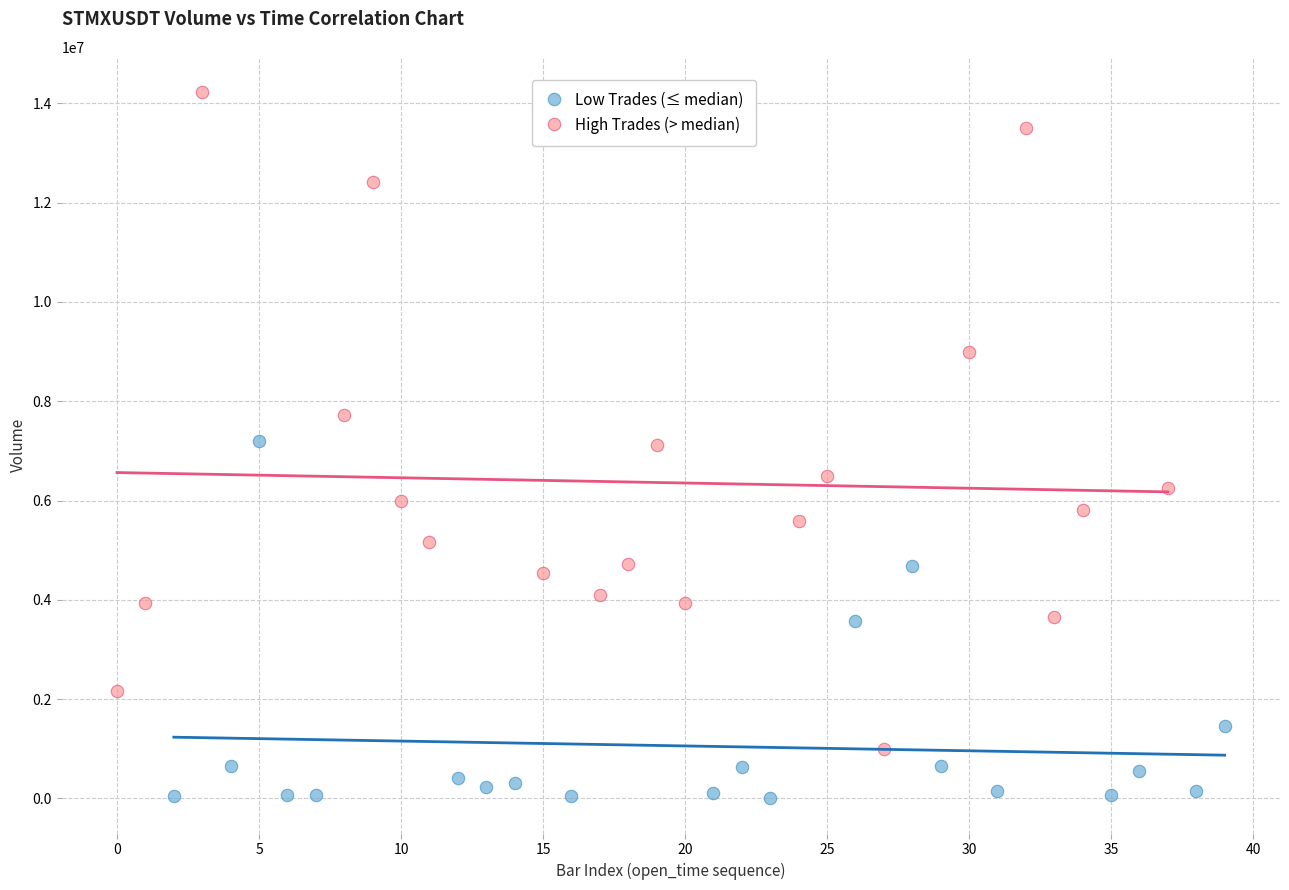

Which series has the largest Y range (max minus min)?

High Trades (> median)